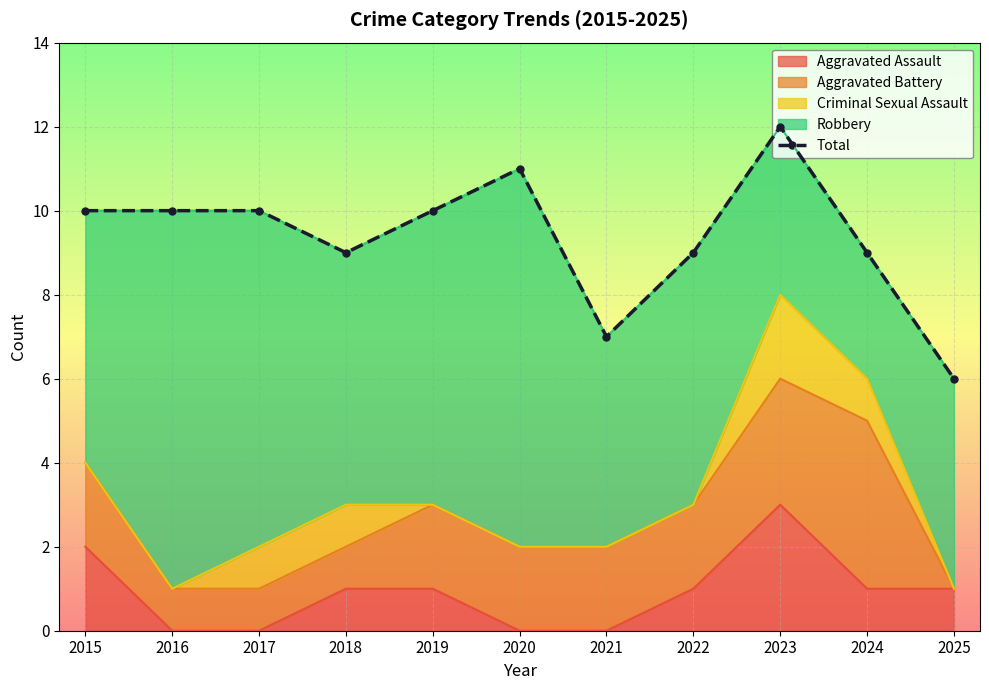

At which category does the chart reach its peak across all series?

2023